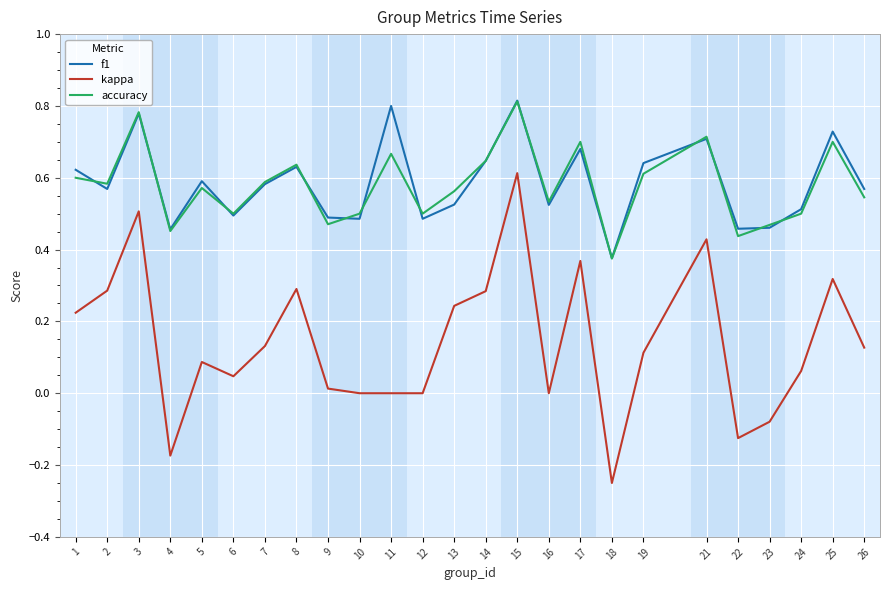

Which series has the widest spread of values?

kappa